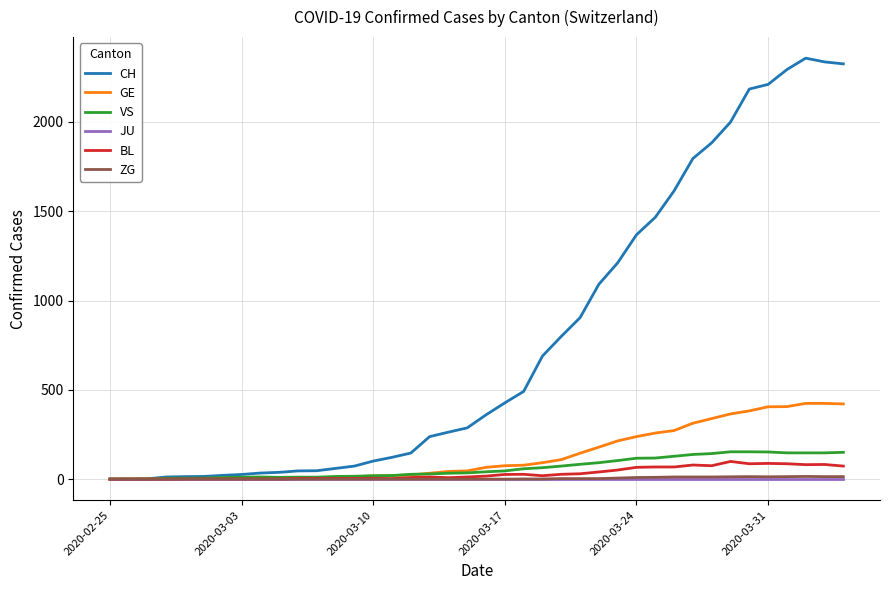

Which series has the largest total across all categories?

CH